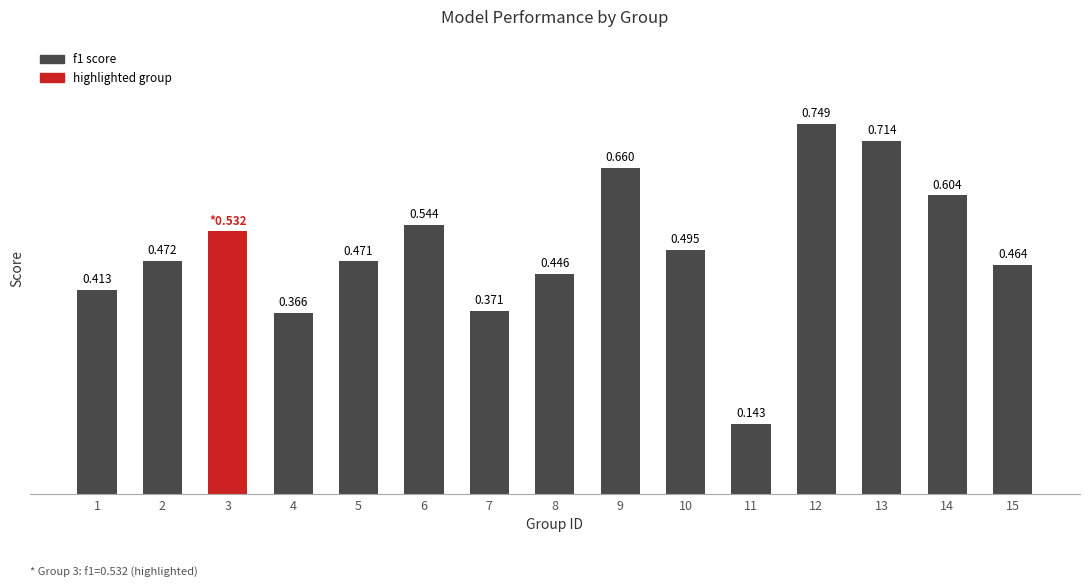

List the labels in order of value, largest first.

12, 13, 9, 14, 6, 3, 10, 2, 5, 15, 8, 1, 7, 4, 11